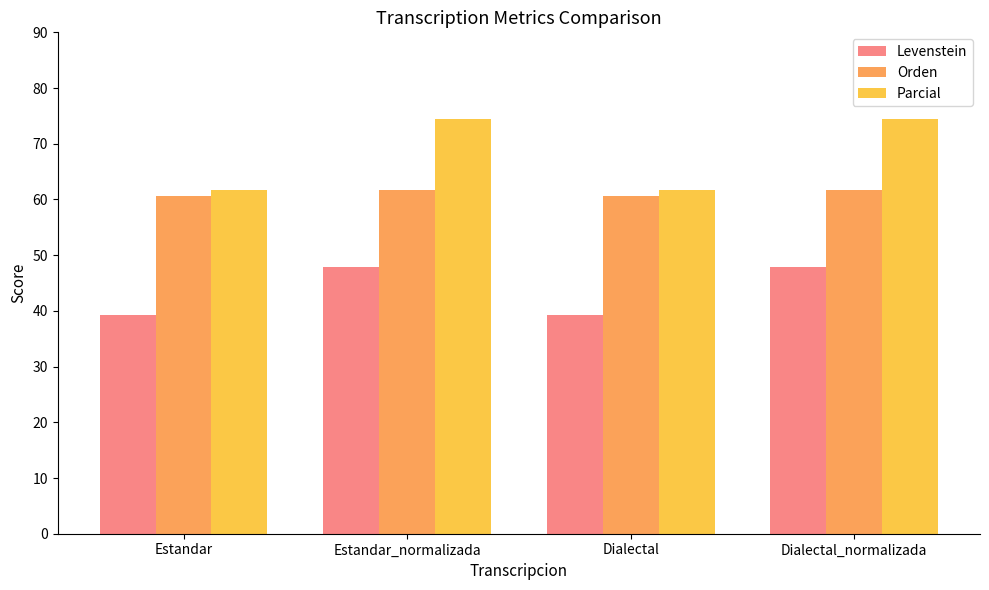

What is the difference between the maximum and minimum values in the Orden series?

1.1